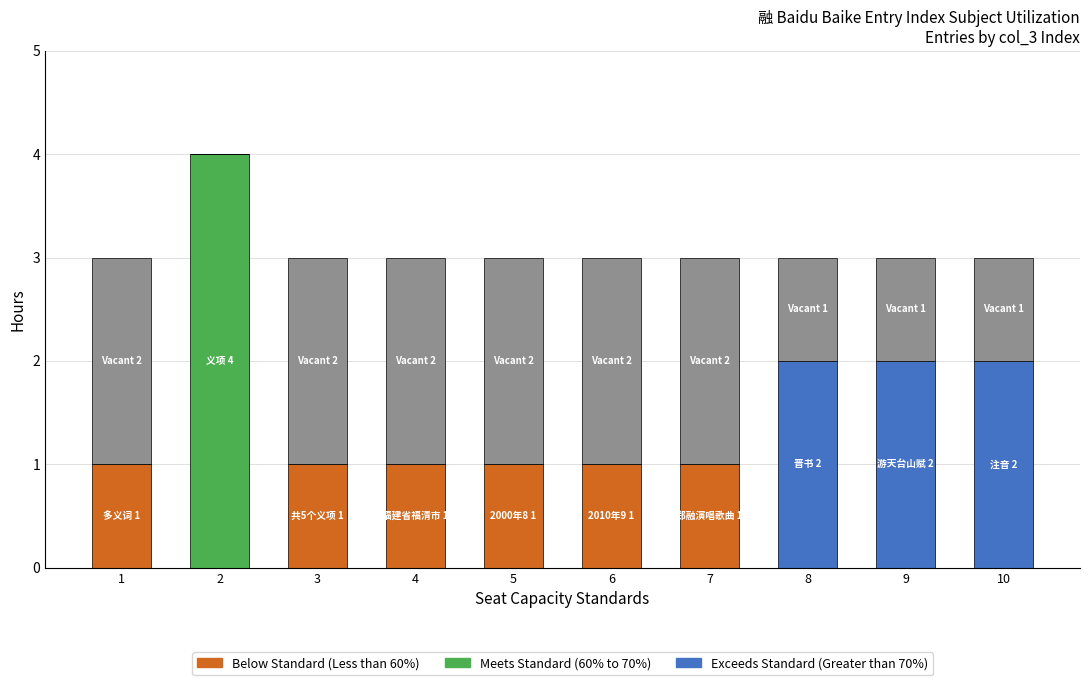

What is the total value across all series at 10?

3